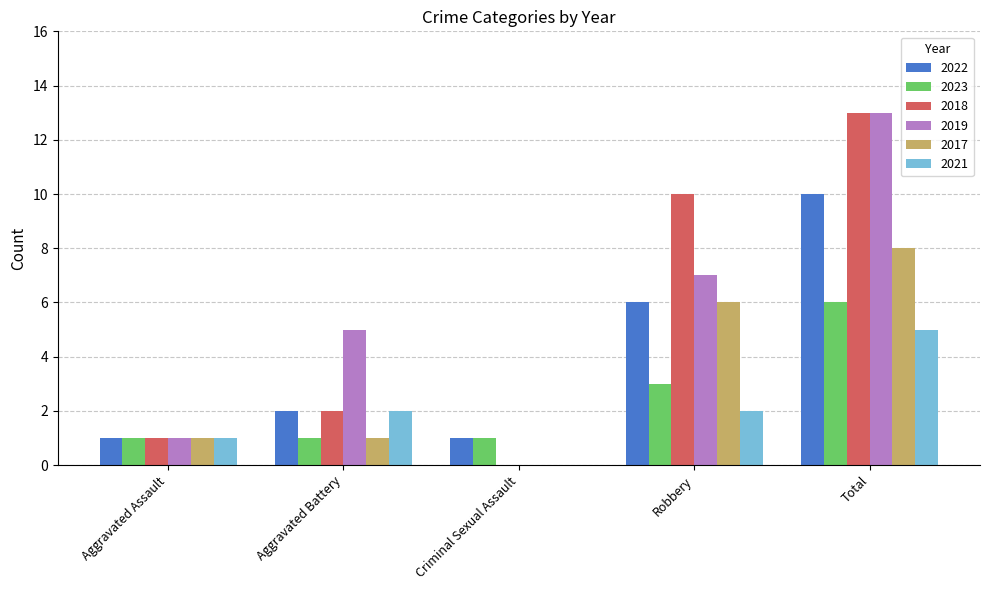

Is the value of 2022 at Aggravated Battery greater than the value of 2019 at Aggravated Assault?

Yes